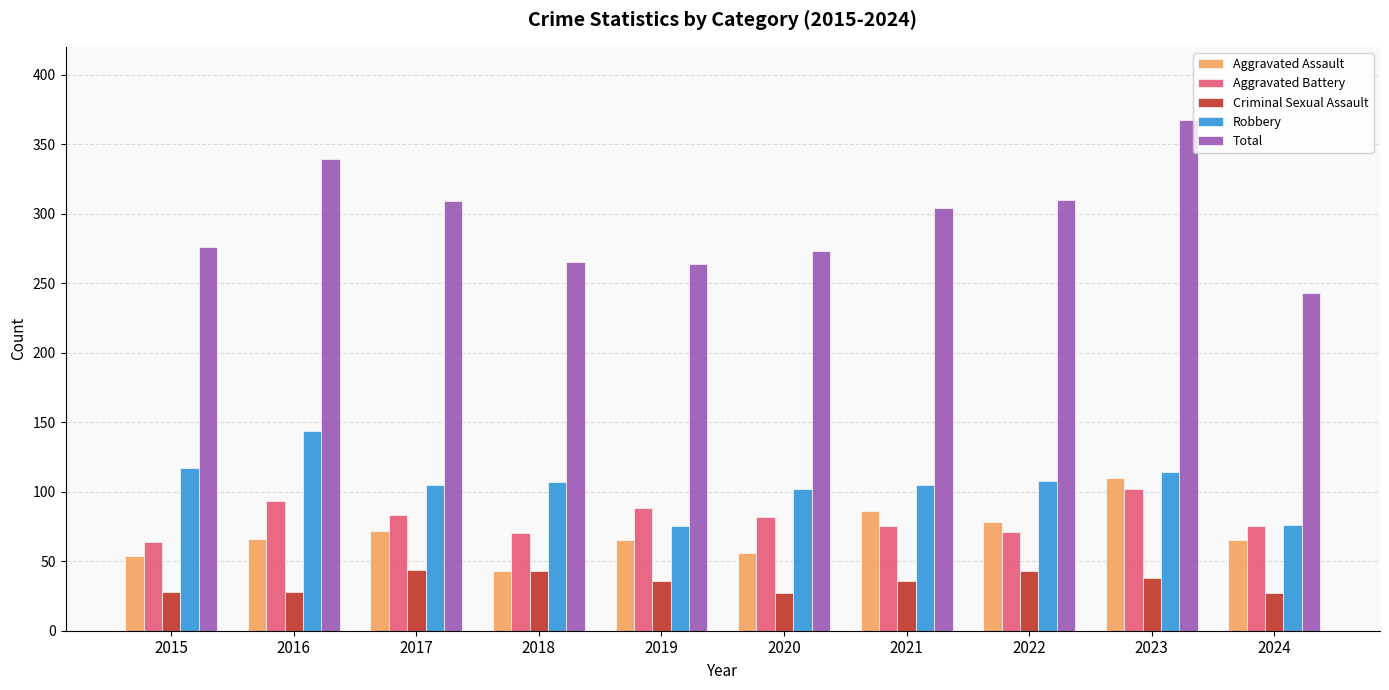

What is the difference between the highest and lowest values at 2015?

248